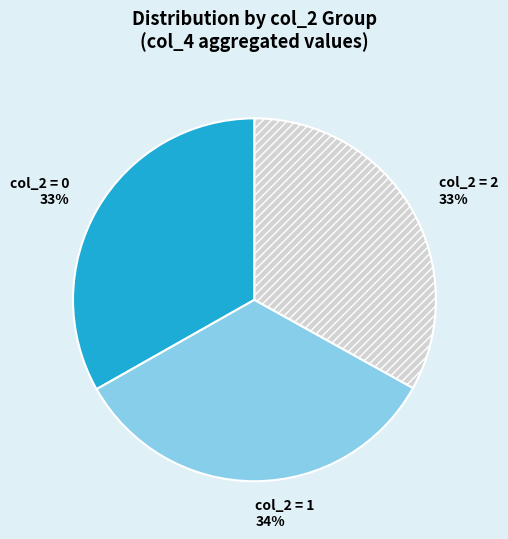

Count the number of slices in the pie.

3